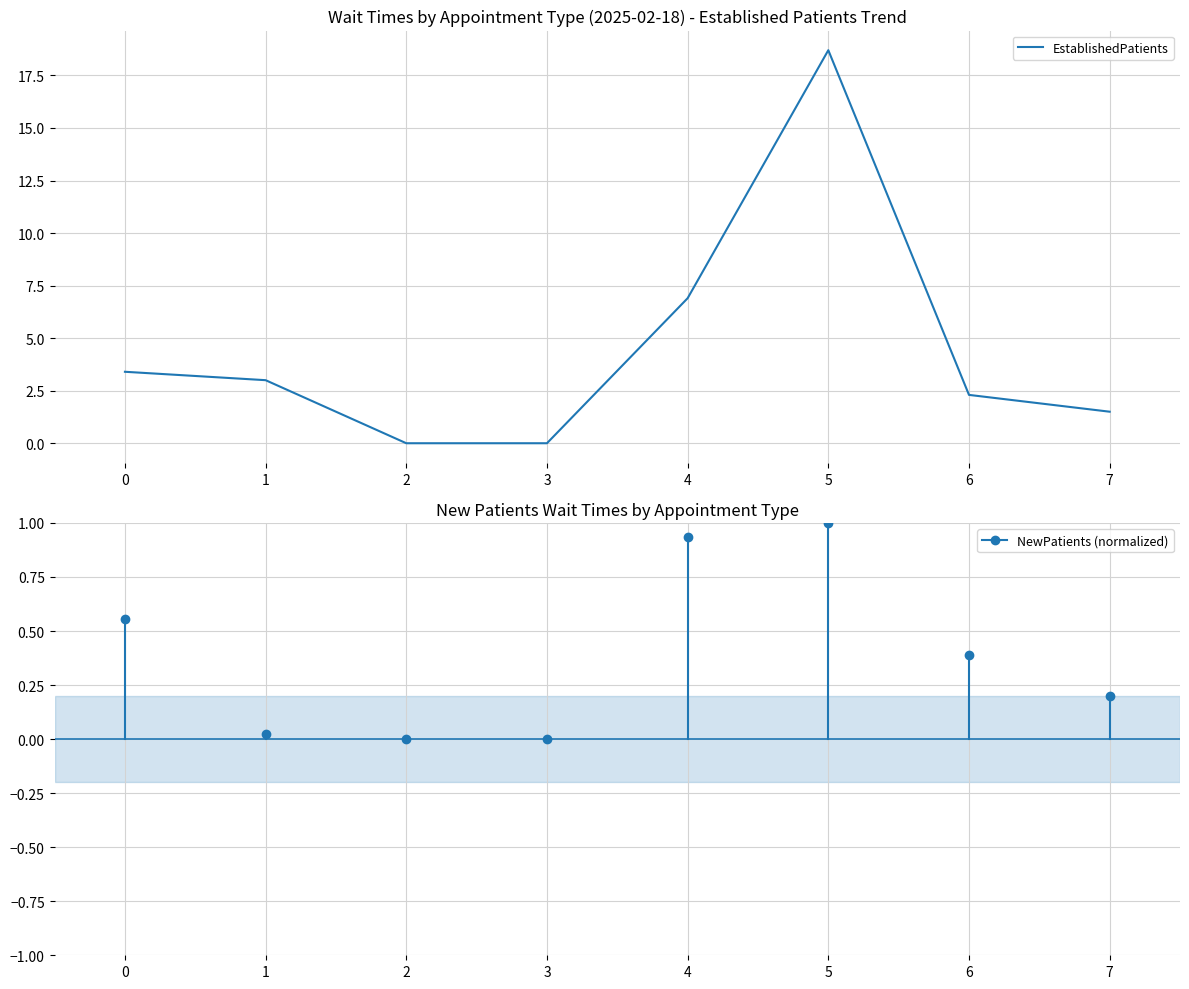

True or false: the data has more than 2 interior local peaks.

False